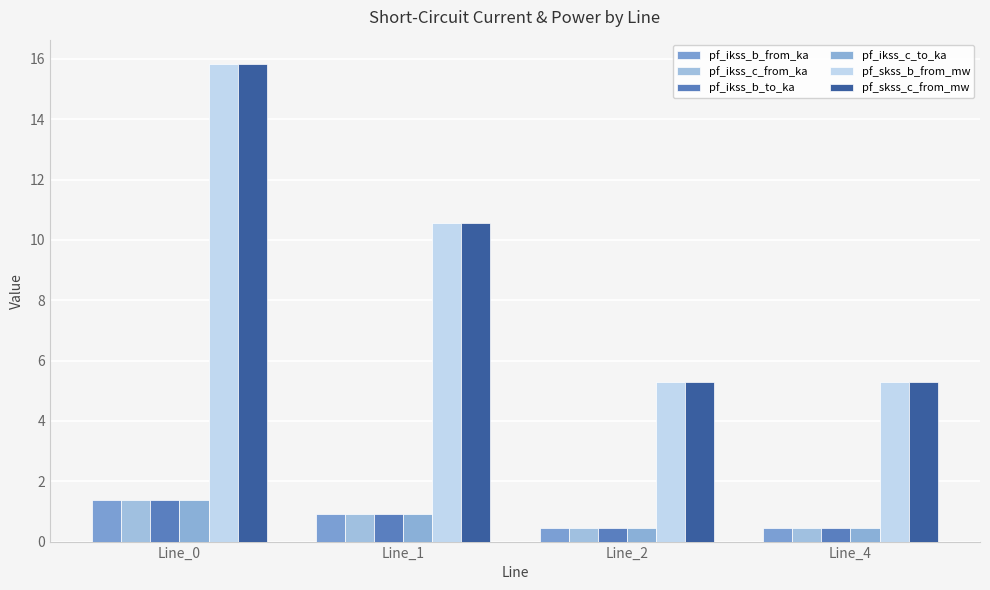

What is the greatest value displayed?

15.8